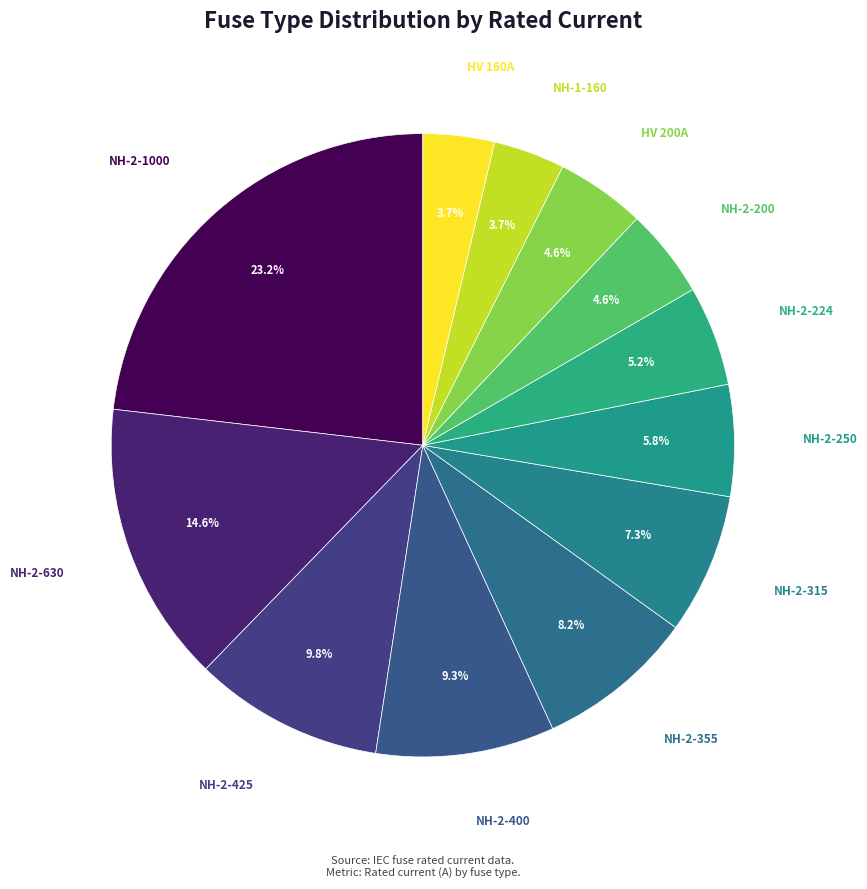

What is the largest slice in the pie chart?

NH-2-1000